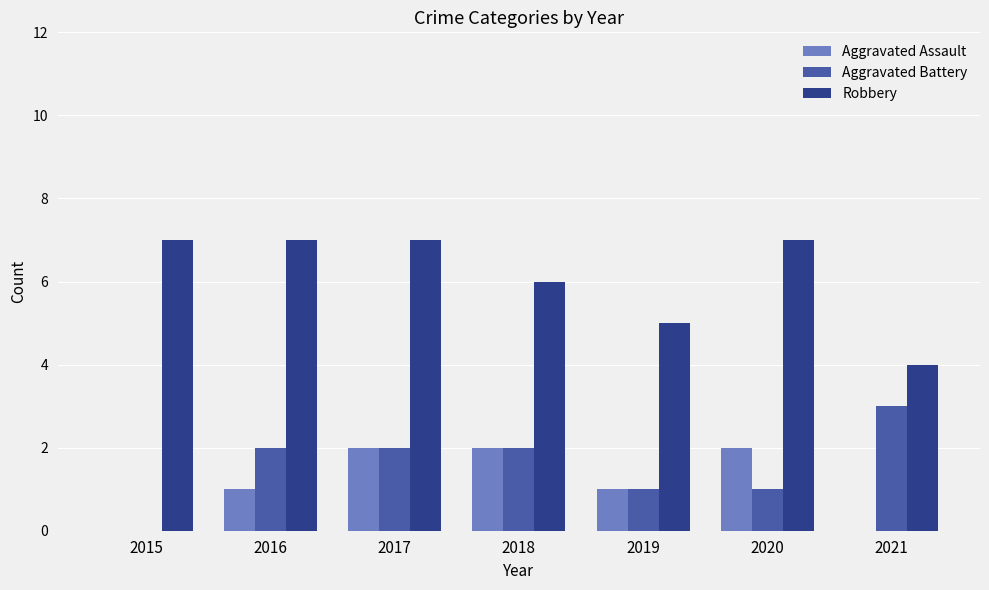

What are all the series names shown in the legend?

Aggravated Assault, Aggravated Battery, Robbery